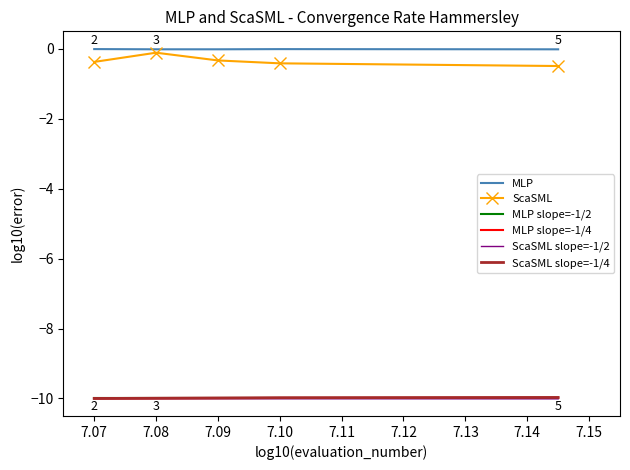

True or false: ScaSML slope=-1/4 and ScaSML cross at least once.

False